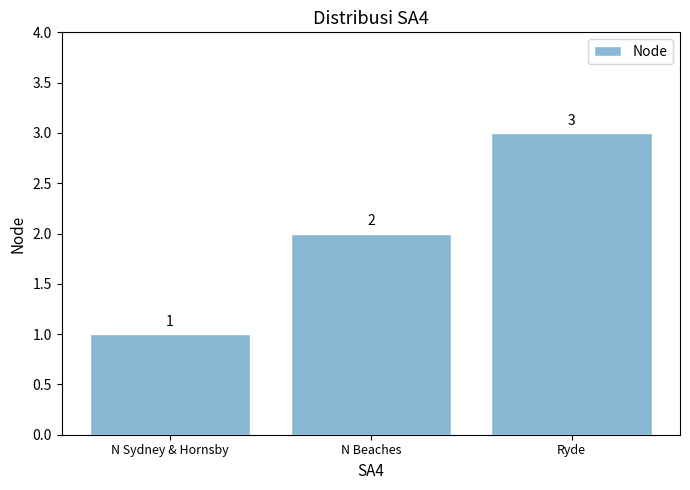

How many data points are less than 2?

1